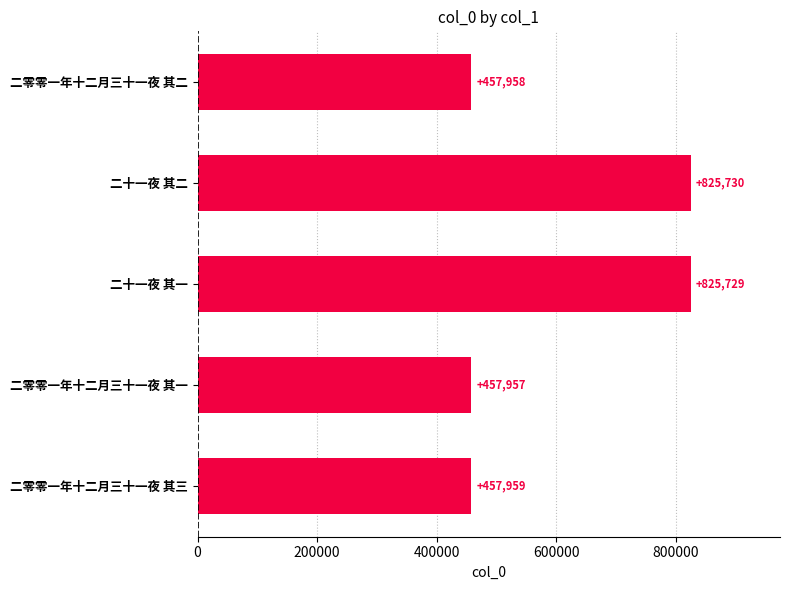

Which has a higher value, 二零零一年十二月三十一夜 其一 or 二十一夜 其二?

二十一夜 其二